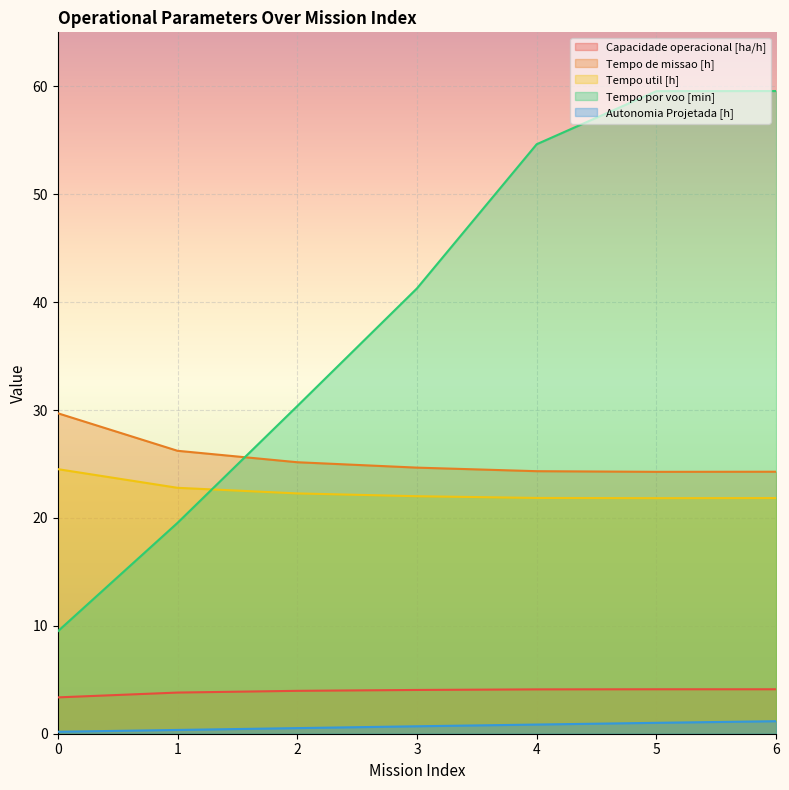

Reading left to right, list all the values displayed in this chart.

Capacidade operacional [ha/h]: 3.4	3.8	4.0	4.1	4.1	4.1	4.1
Tempo de missao [h]: 29.7	26.2	25.2	24.7	24.3	24.3	24.3
Tempo util [h]: 24.5	22.8	22.3	22.0	21.9	21.8	21.8
Tempo por voo [min]: 9.5	19.5	30.4	41.3	54.6	59.5	59.6
Autonomia Projetada [h]: 0.2	0.3	0.5	0.7	0.8	1.0	1.2